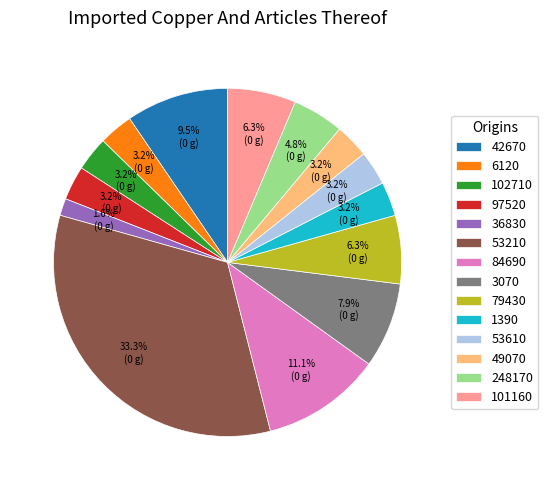

Is there a majority slice in this chart?

No